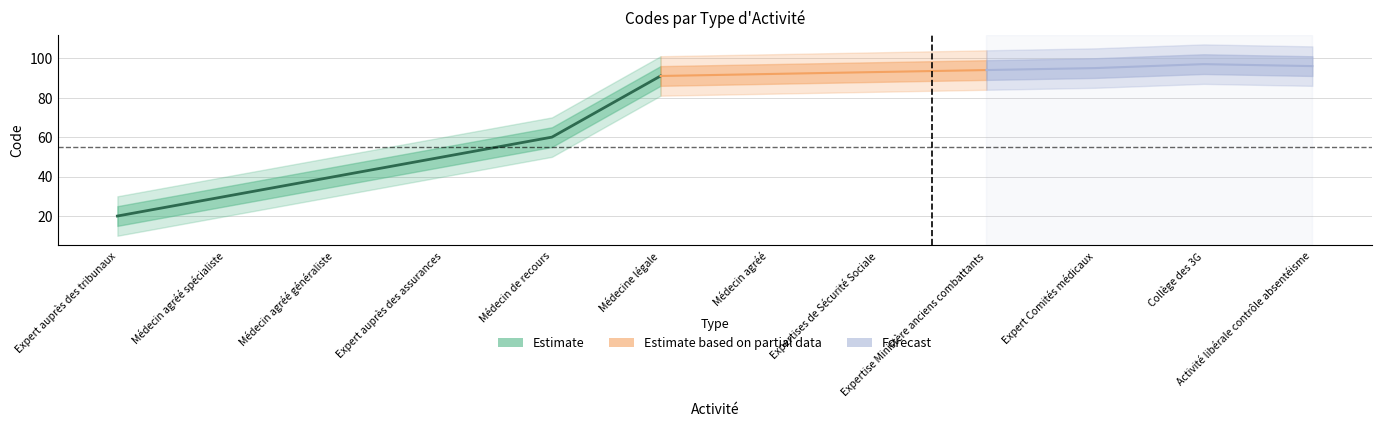

What is the minimum value shown in the chart?

20